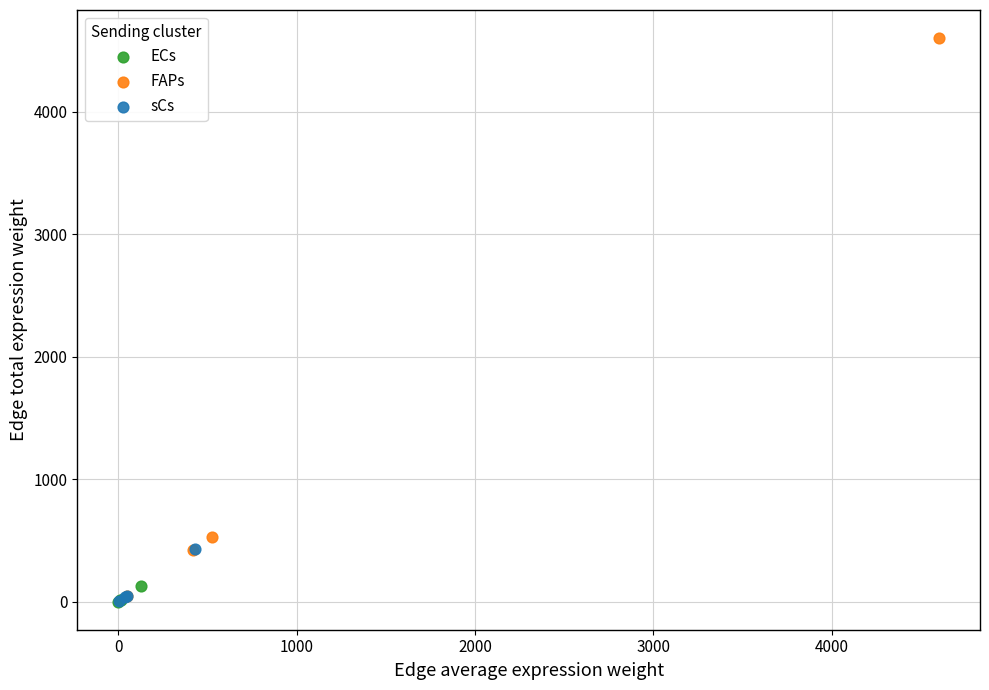

Which series contains the highest Y value?

FAPs